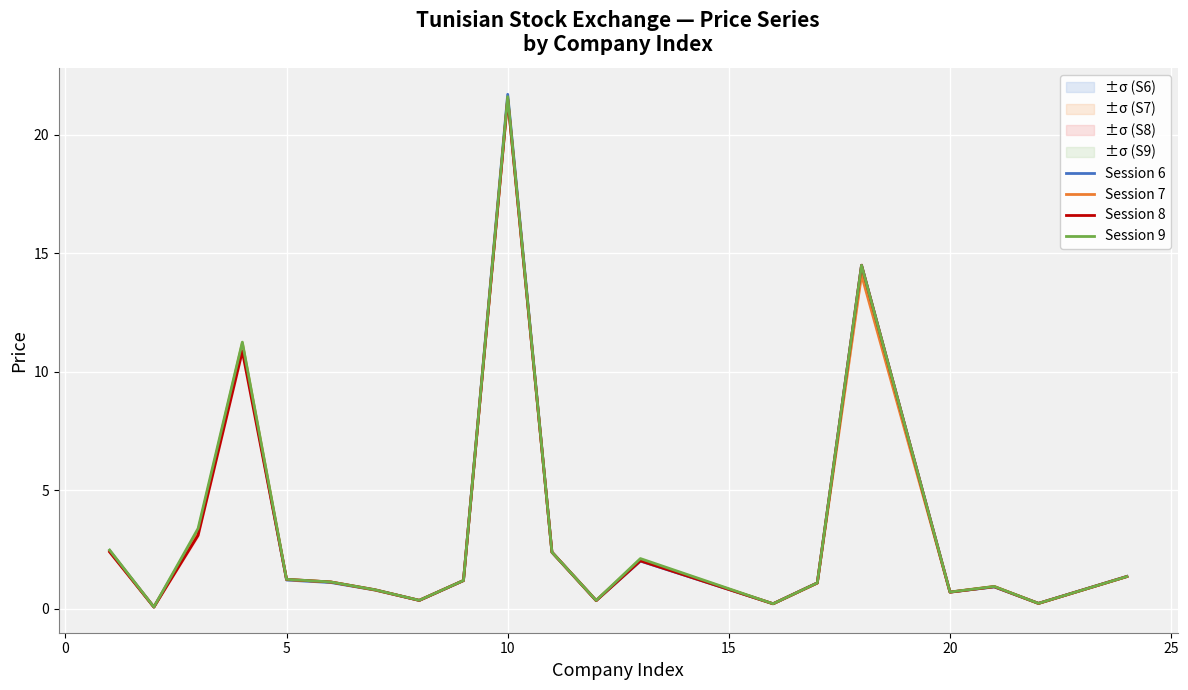

What is the maximum value for Session 7?

21.5